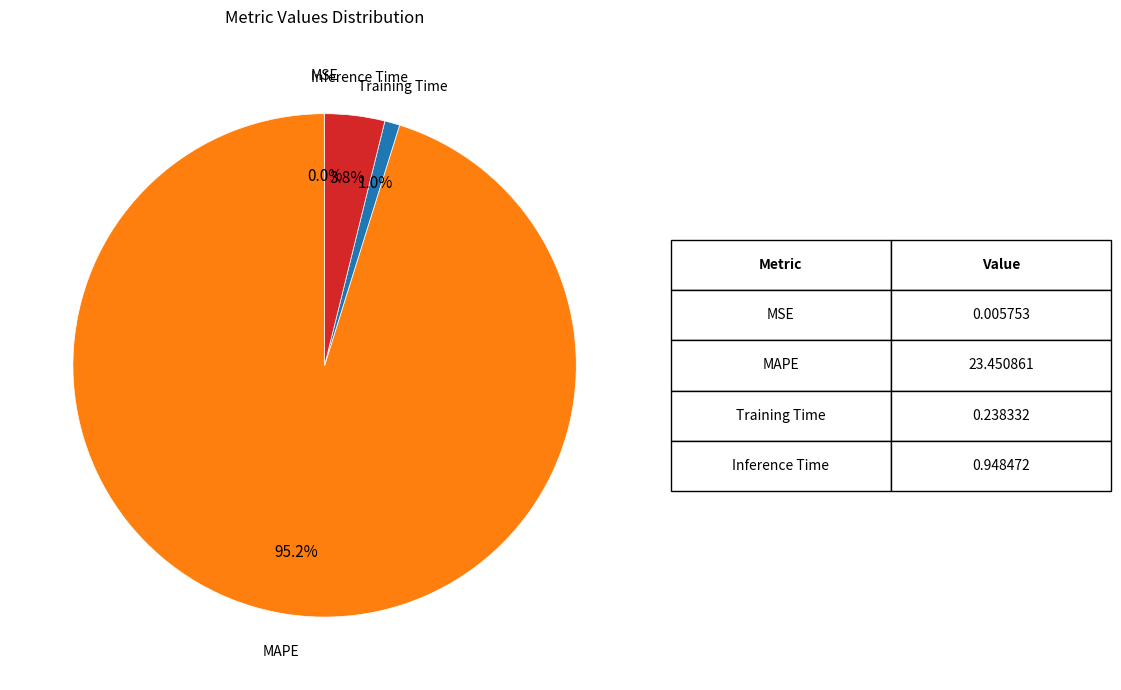

Does any single category account for the majority?

Yes